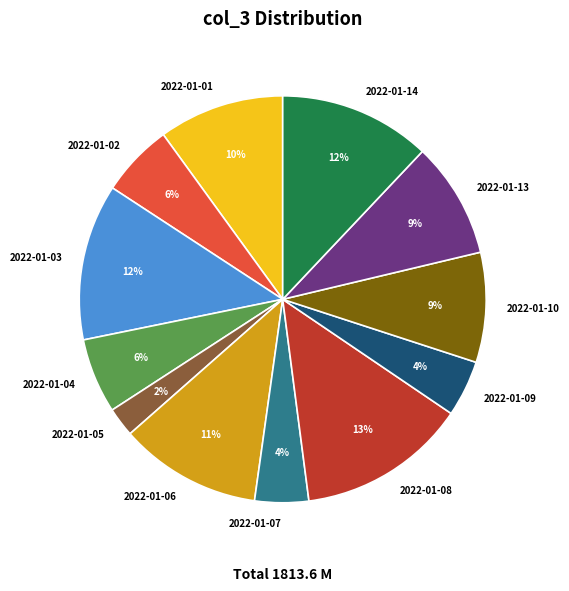

What is the largest slice in the pie chart?

2022-01-08